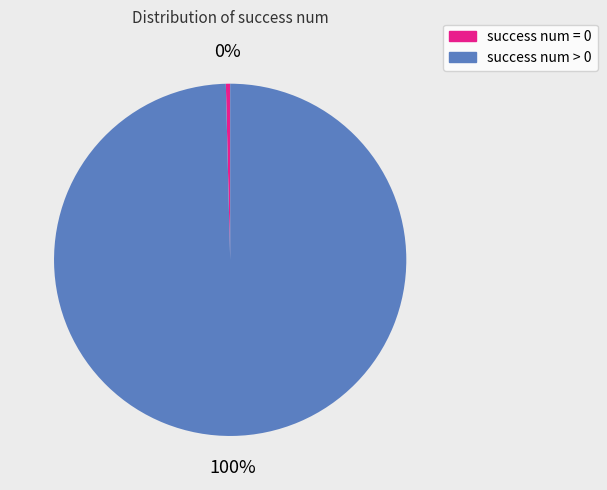

To the nearest percent, what is the average slice percentage?

50%